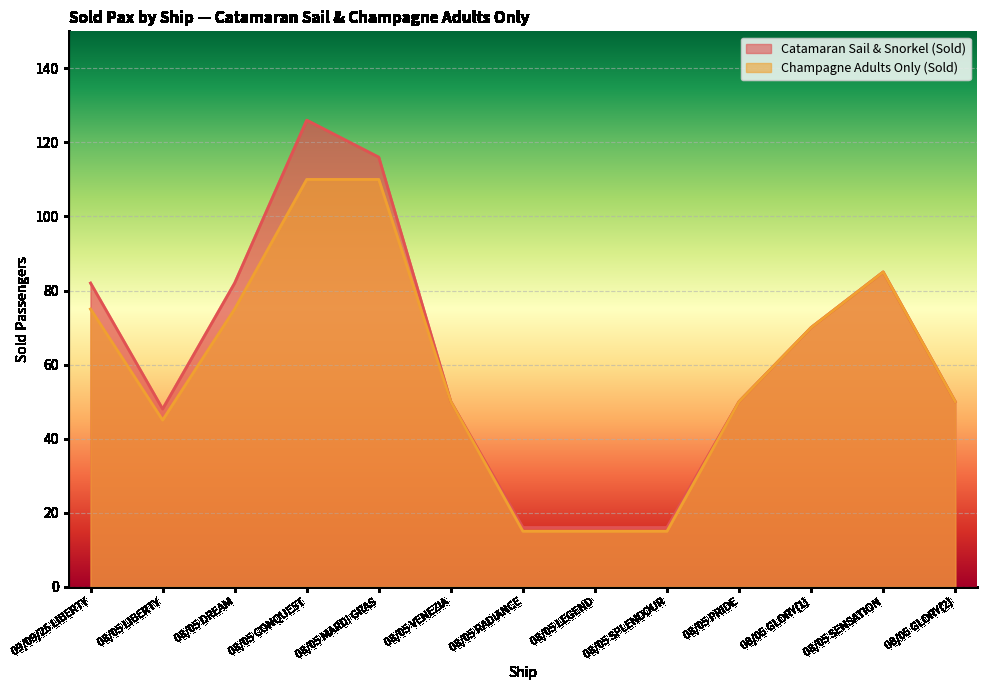

At 08/05 MARDI GRAS, list the series in order from smallest to largest.

Champagne Adults Only (Sold), Catamaran Sail & Snorkel (Sold)